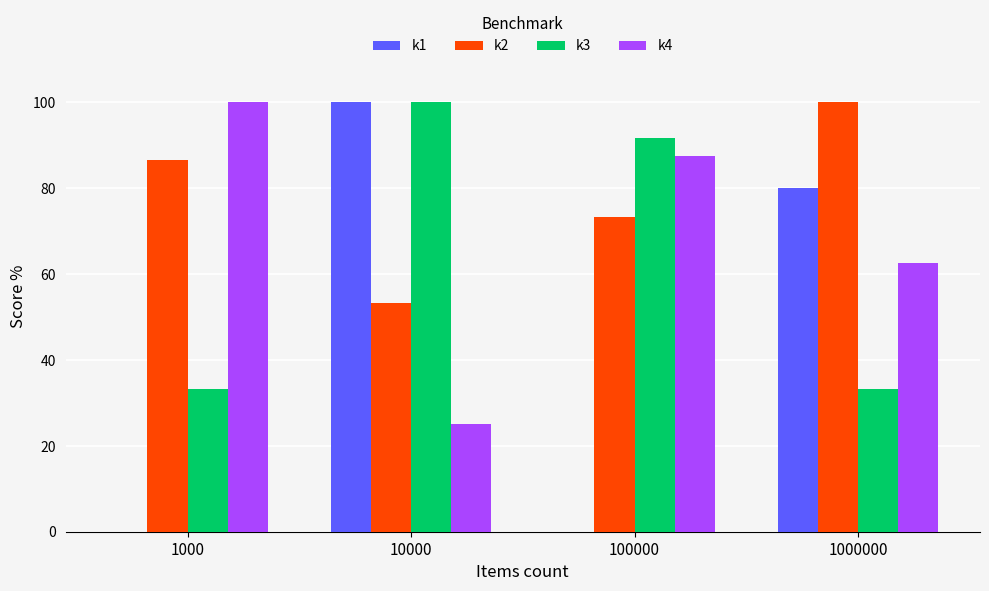

What is the sum of the k1 values at 10000 and 100000?

100.0